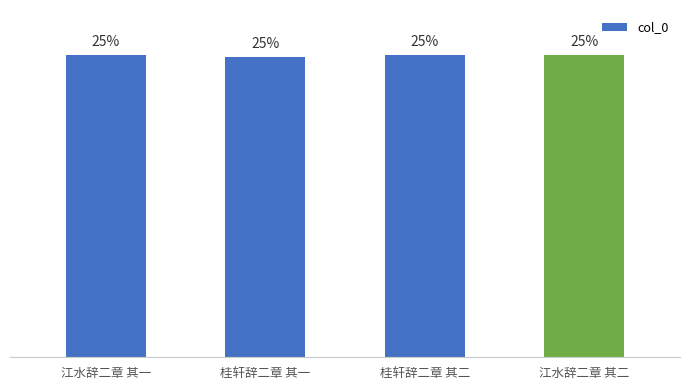

Are the bars horizontal?

No